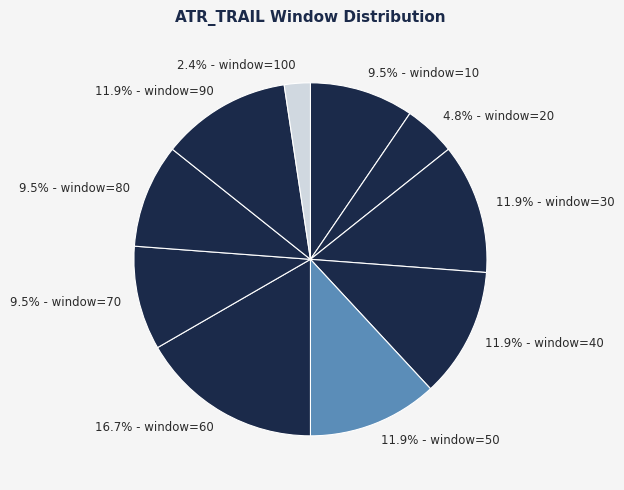

What is the total percentage of 9.5% - window=10 and 11.9% - window=90?

21.4%